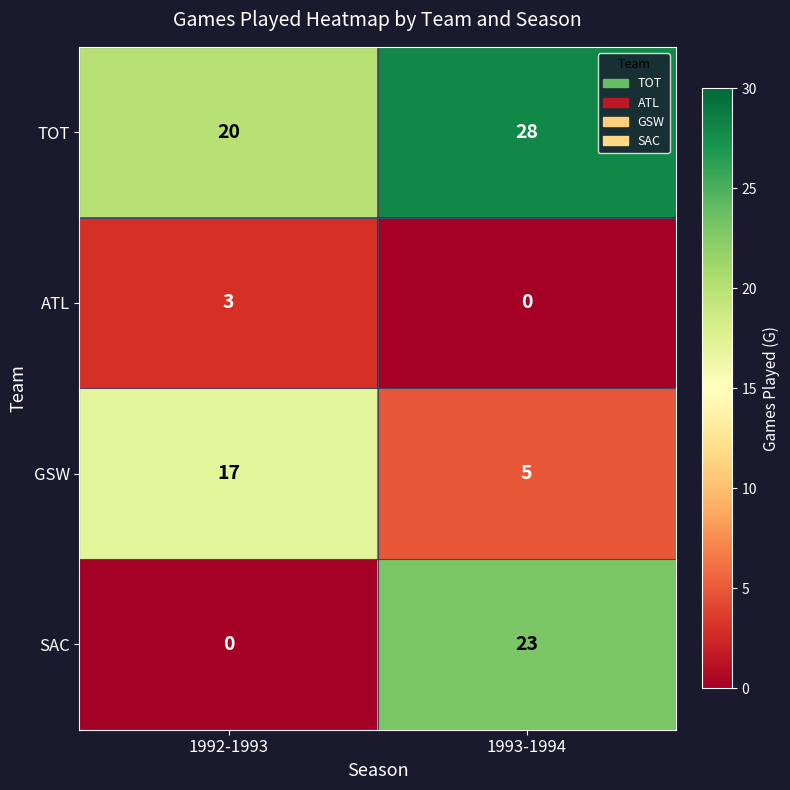

What is the maximum value for SAC?

23